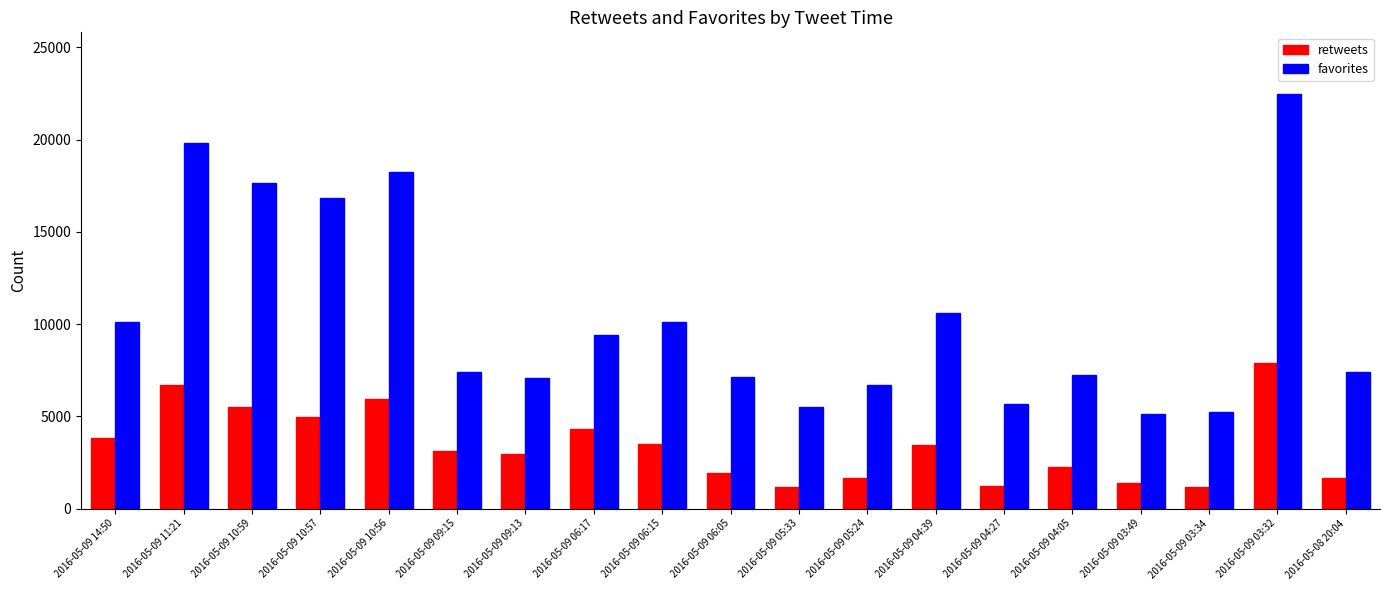

Which series has the largest range (max minus min)?

favorites